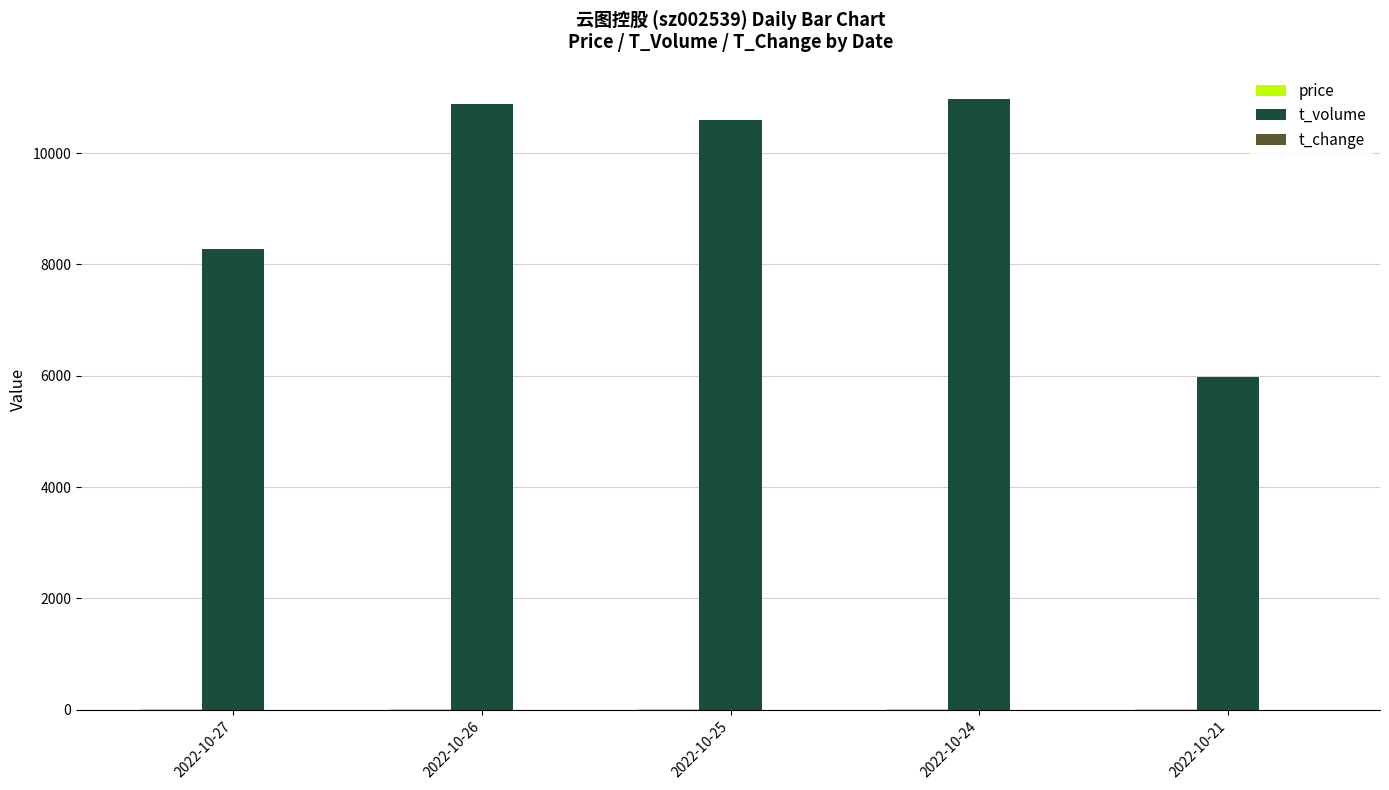

Which series has the largest total across all categories?

t_volume